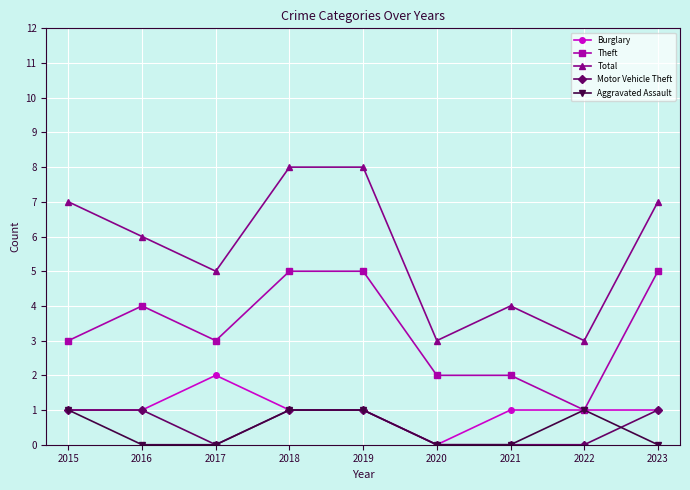

What is the greatest value displayed?

8